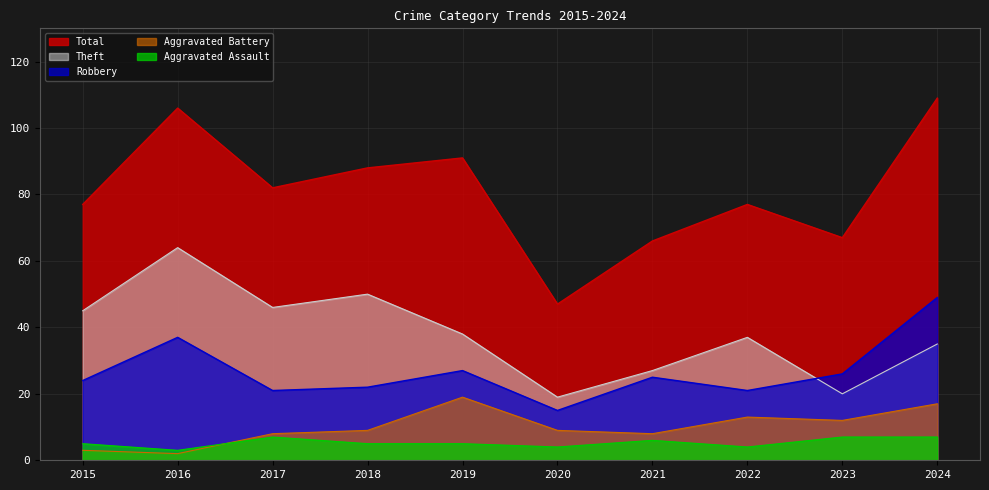

Is the value of Total at 2016 greater than the value of Aggravated Assault at 2019?

Yes